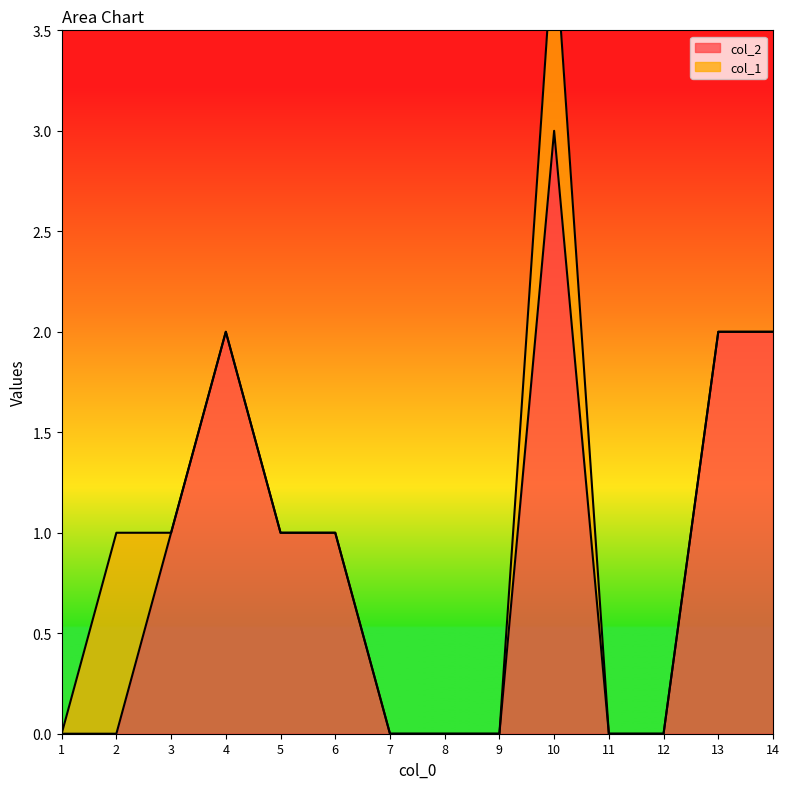

What is the difference between the second highest and minimum values?

2